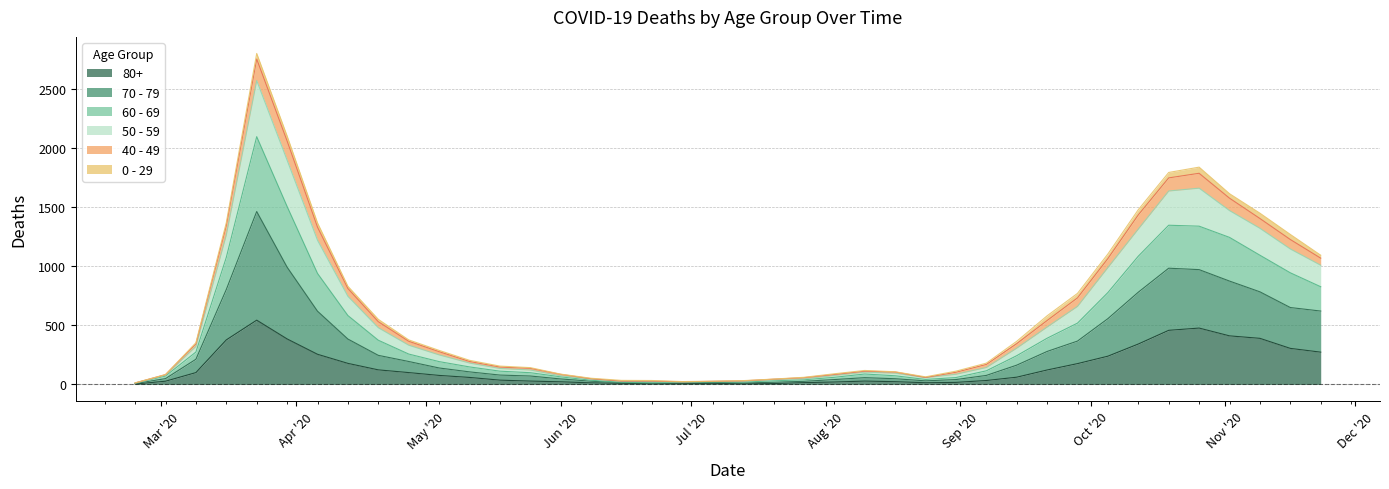

At which label does 50 - 59 reach its peak?

2020-03-23